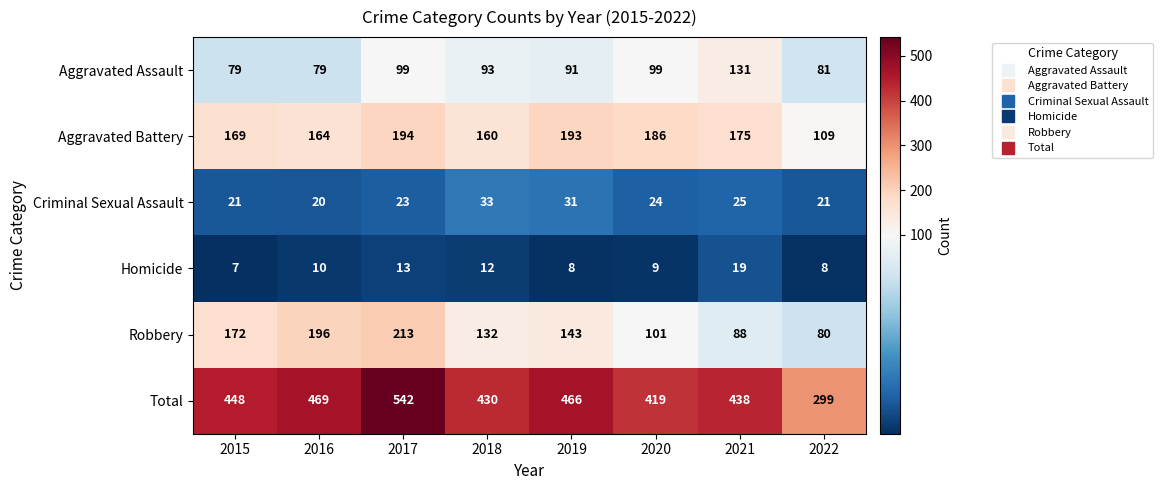

What is the spread (max minus min) of values at 2021?

419